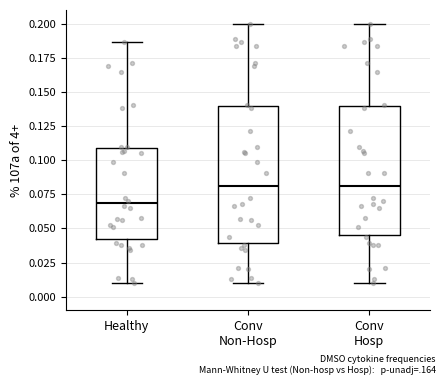

Reading left to right, read every box against the y-axis: the position of its median line, the range the box covers, and the ends of its whiskers. The values are not printed on the chart, so give them approximately, as read against the axis.

Healthy: median 0.070, box 0.040 to 0.110, whiskers 0.010 to 0.185
Conv Non-Hosp: median 0.080, box 0.040 to 0.140, whiskers 0.010 to 0.200
Conv Hosp: median 0.080, box 0.045 to 0.140, whiskers 0.010 to 0.200